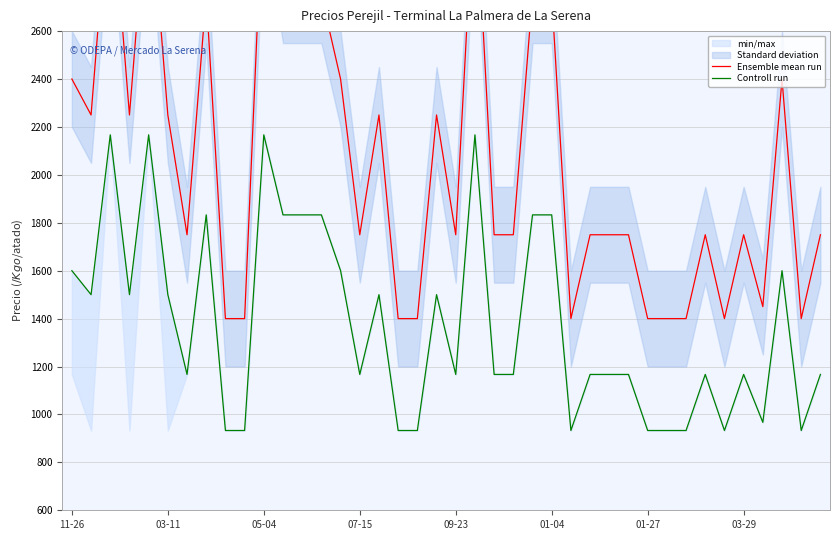

What is the total value across all series at 28?

2917